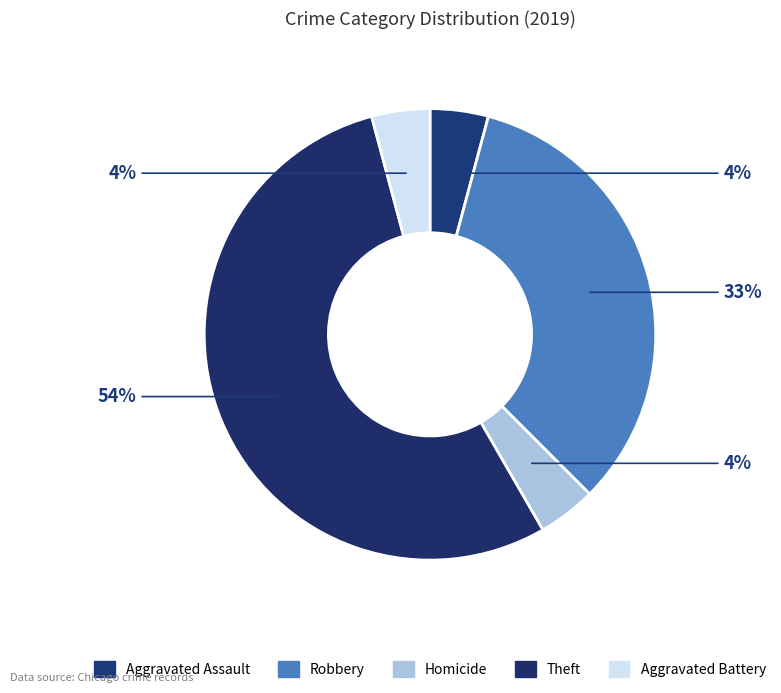

How many segments does this pie chart have?

5